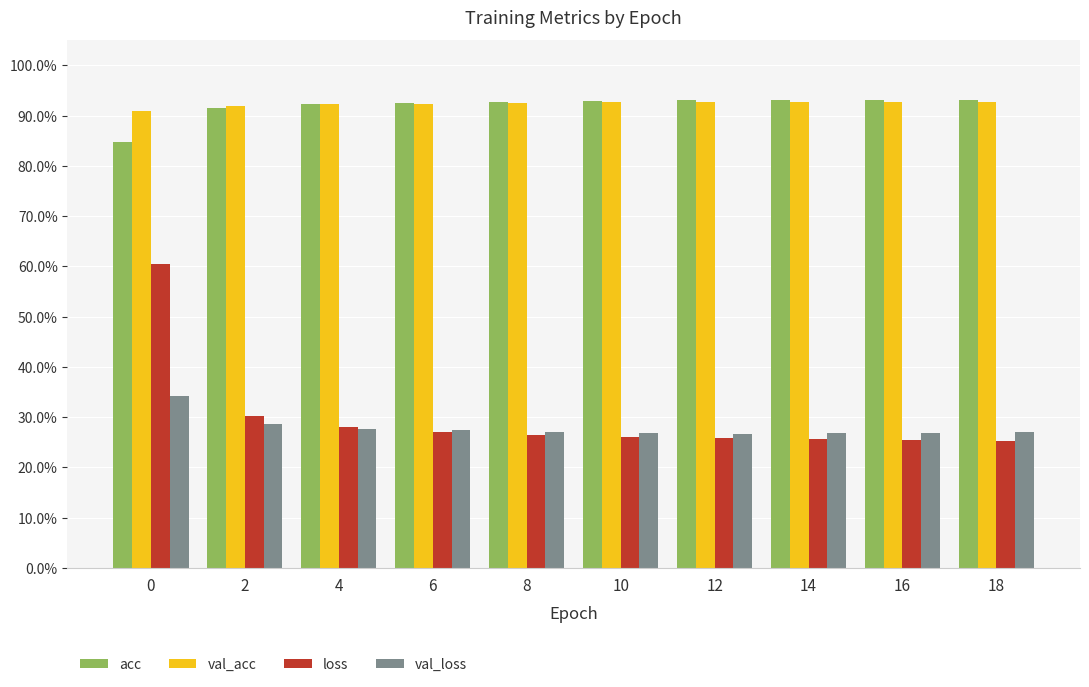

At 8, list the series in order from largest to smallest.

acc, val_acc, val_loss, loss